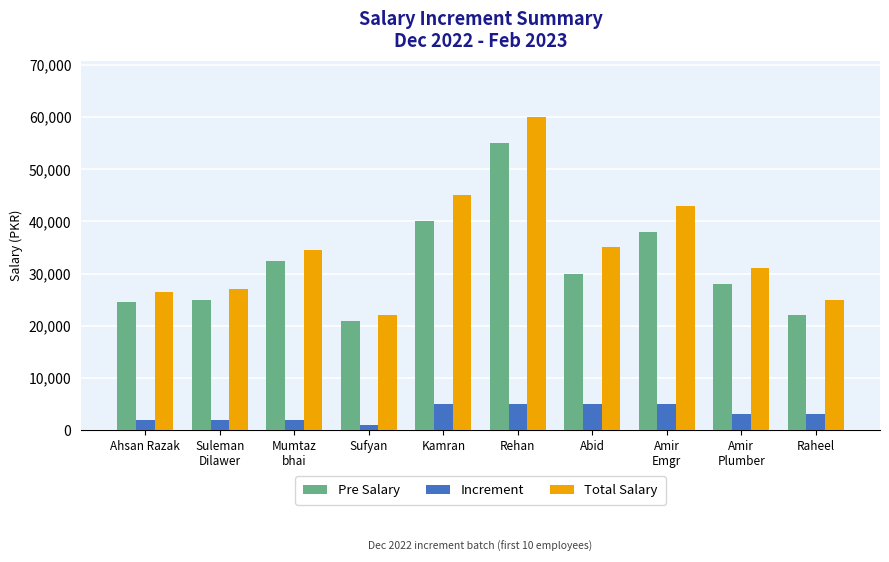

What is the difference between the second highest and second lowest values in the Increment series?

3000